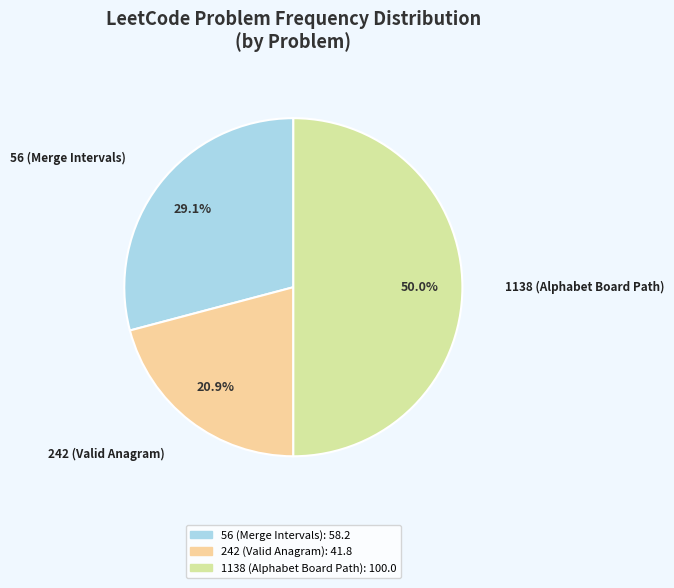

Which category has the biggest portion of the pie?

1138 (Alphabet Board Path)